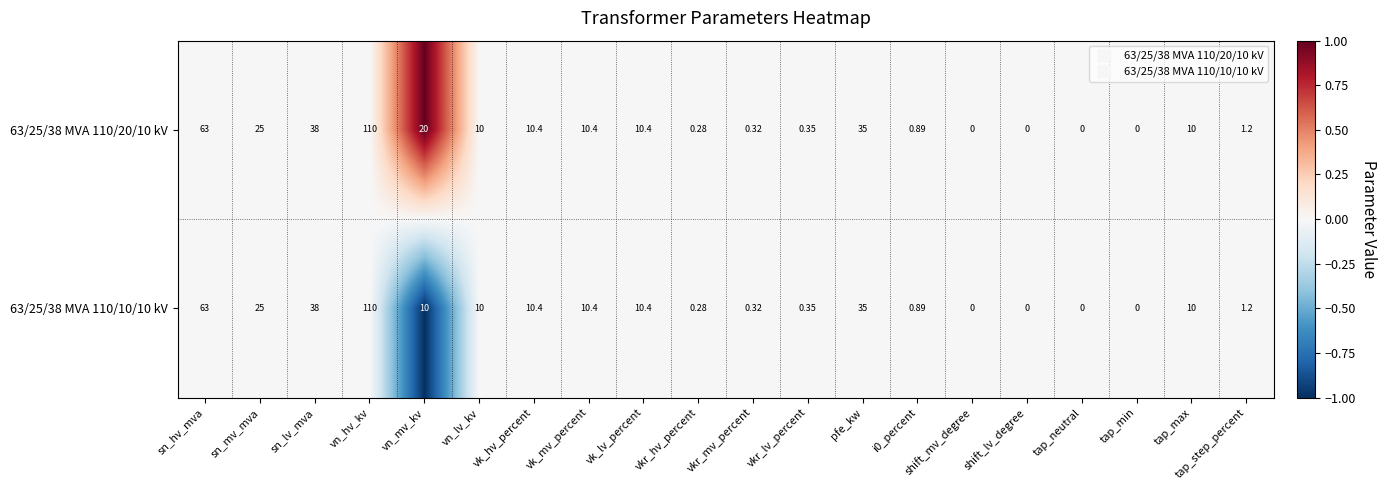

At which category does the chart reach its peak across all series?

vn_hv_kv